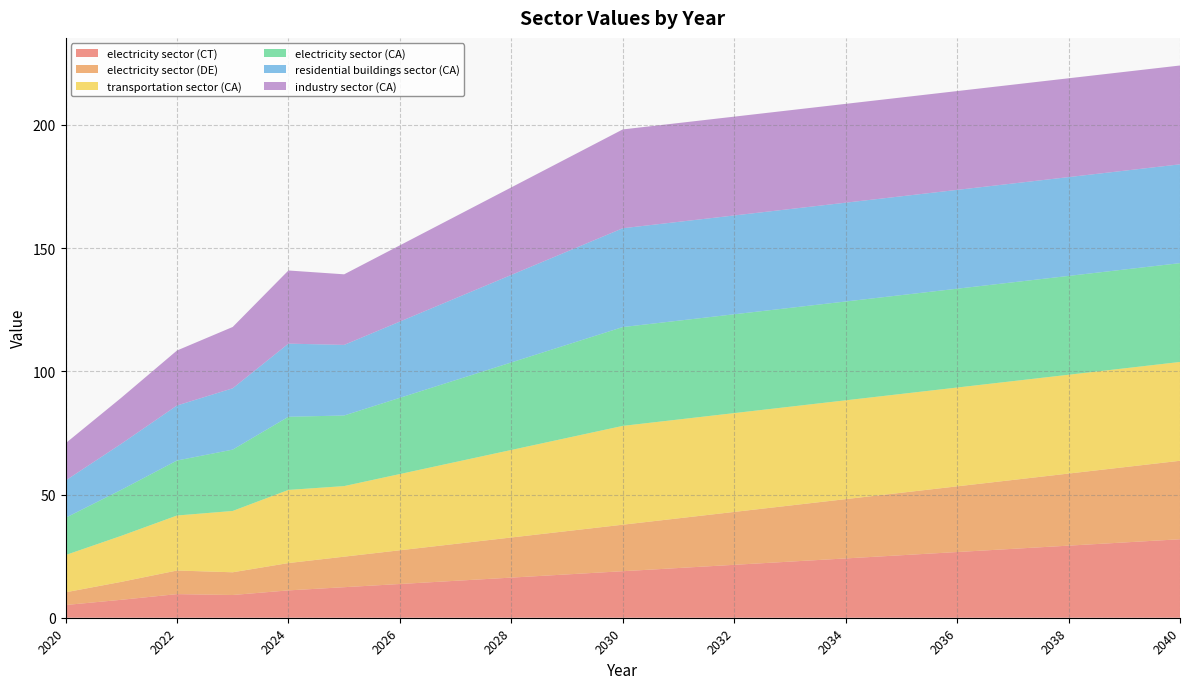

Reading left to right, list all the values displayed in this chart.

electricity sector (CT): 5.2	7.3	9.6	9.2	11.1	12.4	13.7	15.0	16.3	17.6	18.9	20.2	21.5	22.8	24.1	25.4	26.7	28.0	29.3	30.5	31.8
electricity sector (DE): 5.2	7.3	9.6	9.2	11.1	12.4	13.7	15.0	16.3	17.6	18.9	20.2	21.5	22.8	24.1	25.4	26.7	28.0	29.3	30.5	31.8
transportation sector (CA): 15.1	18.7	22.3	24.9	29.7	28.6	30.9	33.2	35.5	37.8	40.1	40.1	40.1	40.1	40.1	40.1	40.1	40.1	40.1	40.1	40.1
electricity sector (CA): 15.1	18.7	22.3	24.9	29.7	28.6	30.9	33.2	35.5	37.8	40.1	40.1	40.1	40.1	40.1	40.1	40.1	40.1	40.1	40.1	40.1
residential buildings sector (CA): 15.1	18.7	22.3	24.9	29.7	28.6	30.9	33.2	35.5	37.8	40.1	40.1	40.1	40.1	40.1	40.1	40.1	40.1	40.1	40.1	40.1
industry sector (CA): 15.1	18.7	22.3	24.9	29.7	28.6	30.9	33.2	35.5	37.8	40.1	40.1	40.1	40.1	40.1	40.1	40.1	40.1	40.1	40.1	40.1